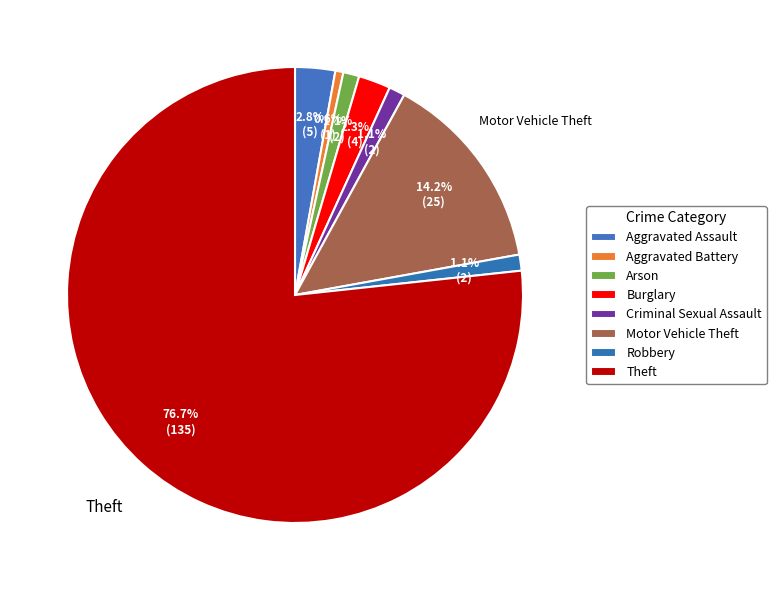

How many segments does this pie chart have?

8